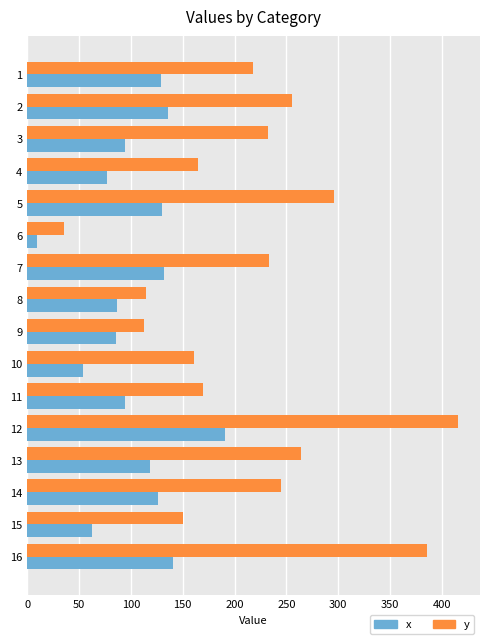

The value of y at 11 is 169.7. True or false?

True